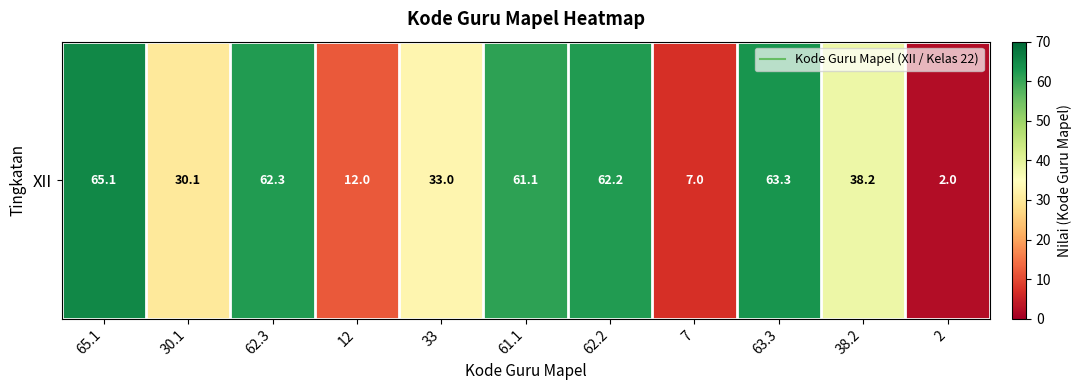

Rank the categories by value from highest to lowest.

65.1, 63.3, 62.3, 62.2, 61.1, 38.2, 33, 30.1, 12, 7, 2